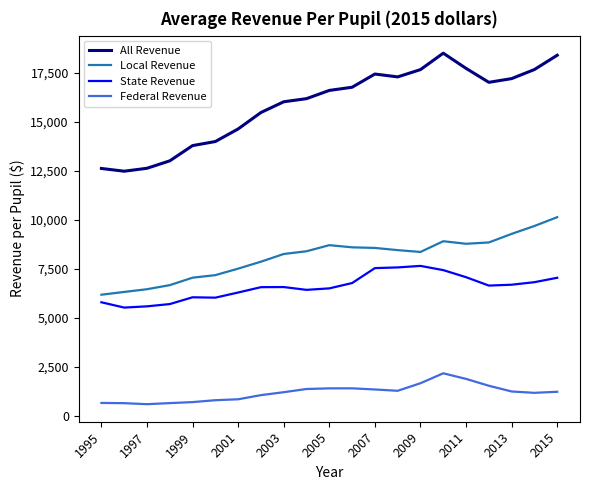

Which series has the largest total across all categories?

All Revenue